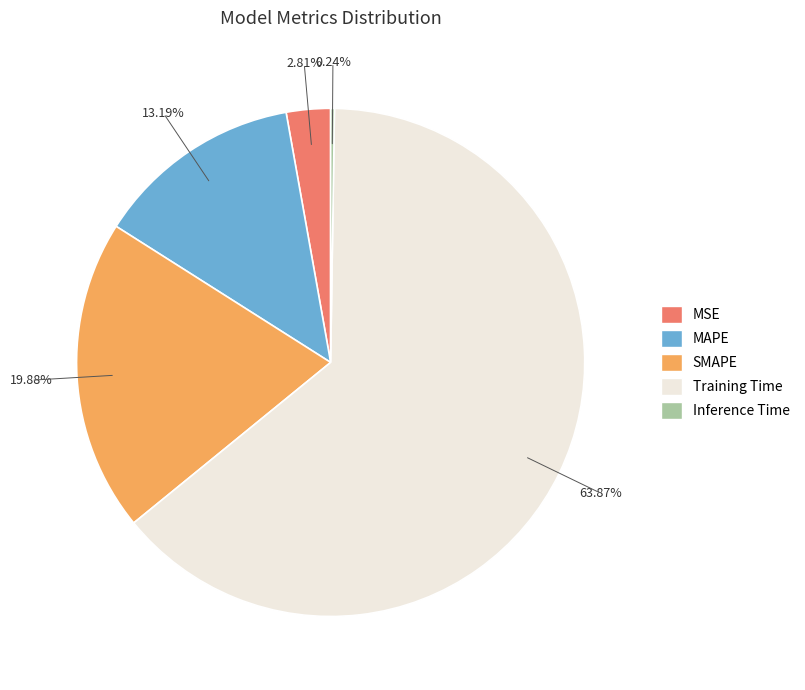

The MAPE slice represents 13% of the pie. True or false?

True